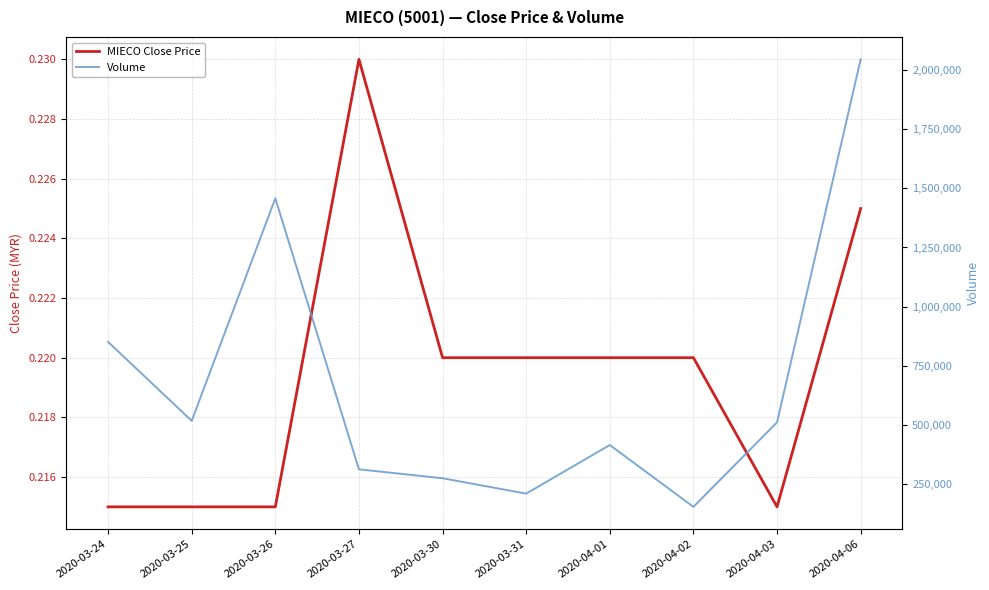

The close series shows 0.2 at 2020-04-02. True or false?

True